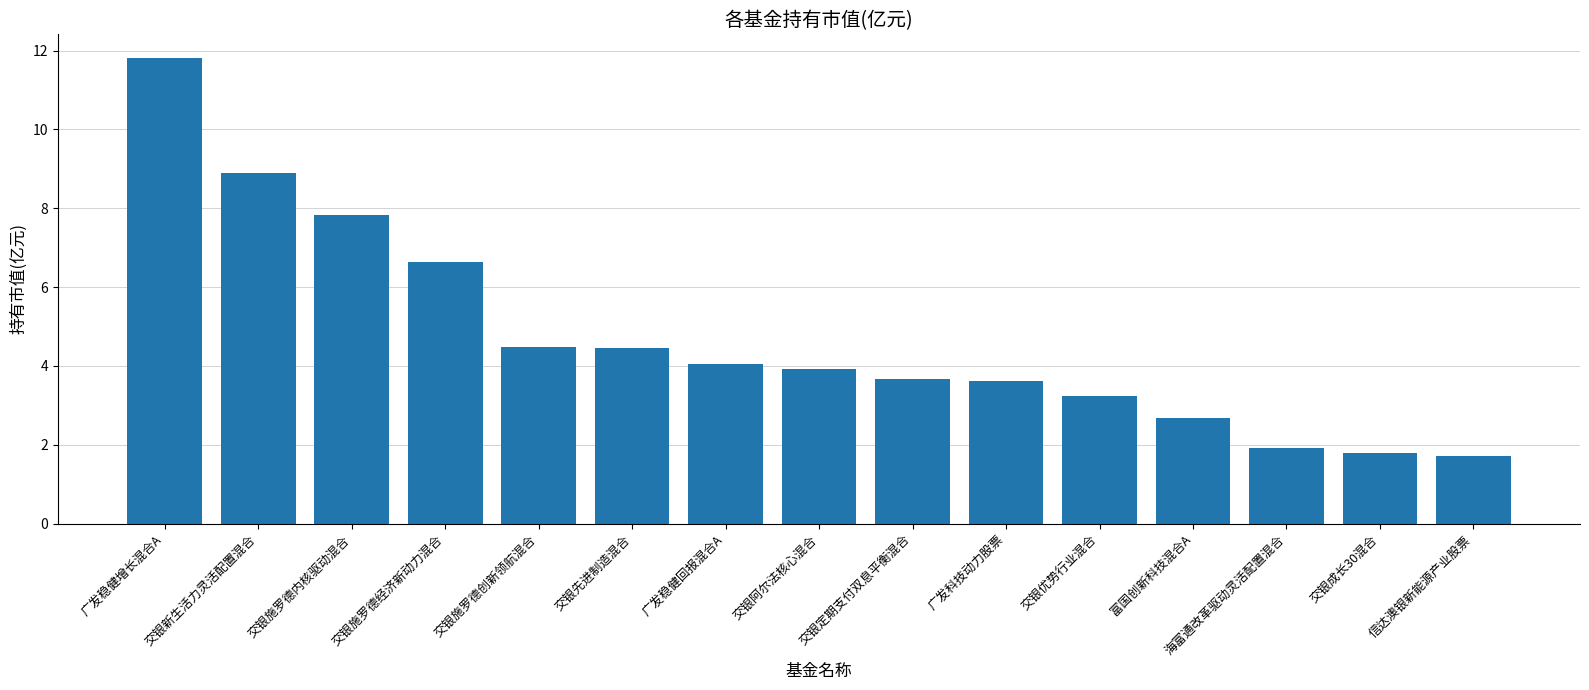

Approximately how many times larger is the value at 交银阿尔法核心混合 compared to 富国创新科技混合A?

1.5